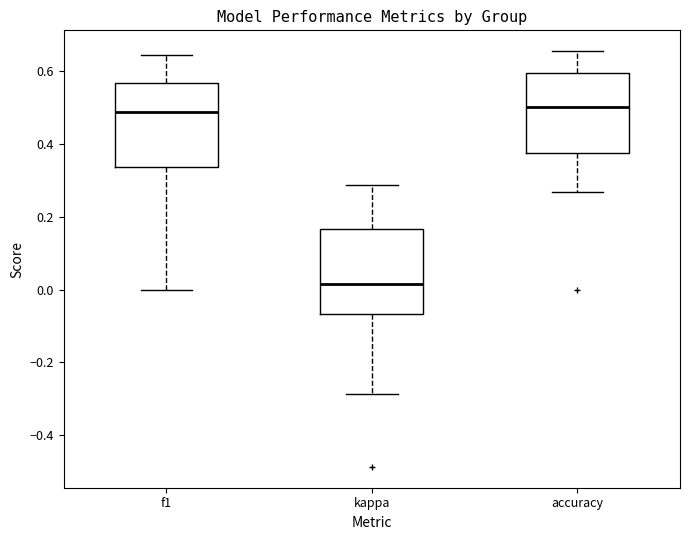

Which box's median line is the lowest?

kappa